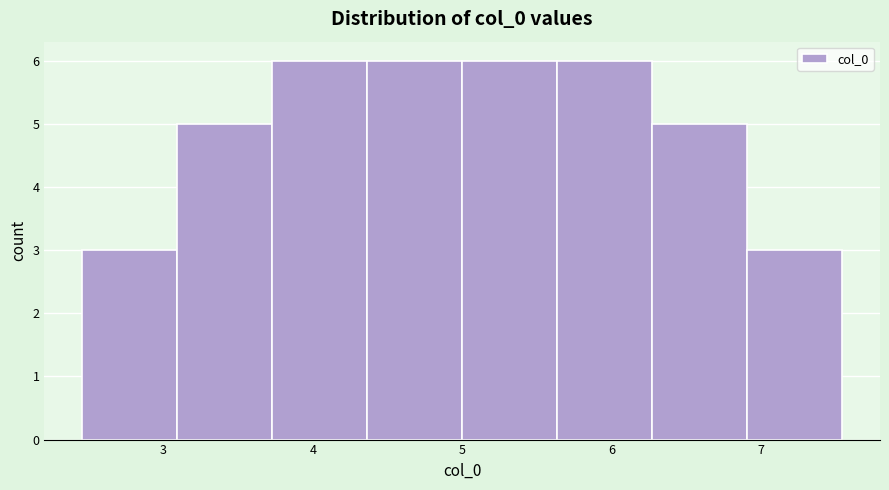

Reading left to right, transcribe this chart: for each bar, give the range it covers on the x-axis and its height. Neither the bar edges nor the heights are printed on the chart, so give them approximately, as read against the axes.

2.5 to 3.1: 3
3.1 to 3.7: 5
3.7 to 4.4: 6
4.4 to 5.0: 6
5.0 to 5.6: 6
5.6 to 6.3: 6
6.3 to 6.9: 5
6.9 to 7.5: 3